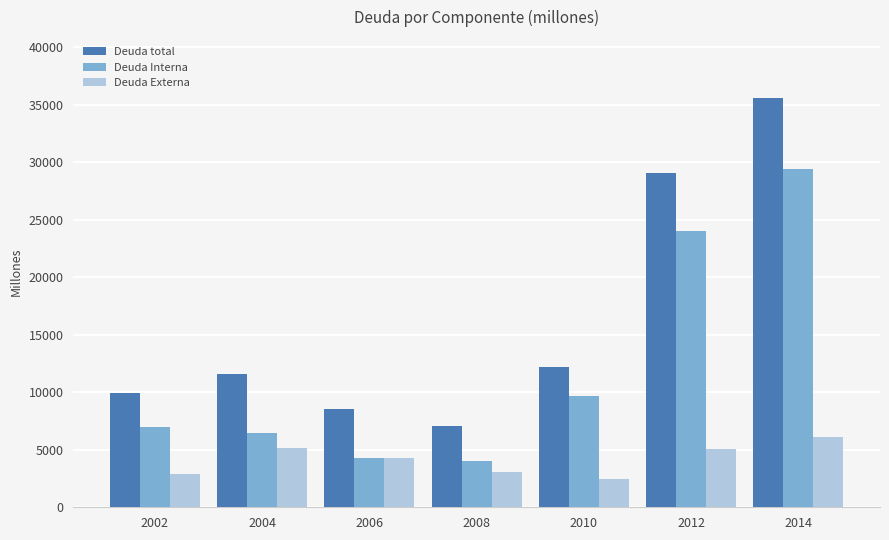

Is it true that Deuda total equals 3534 at 2008?

False